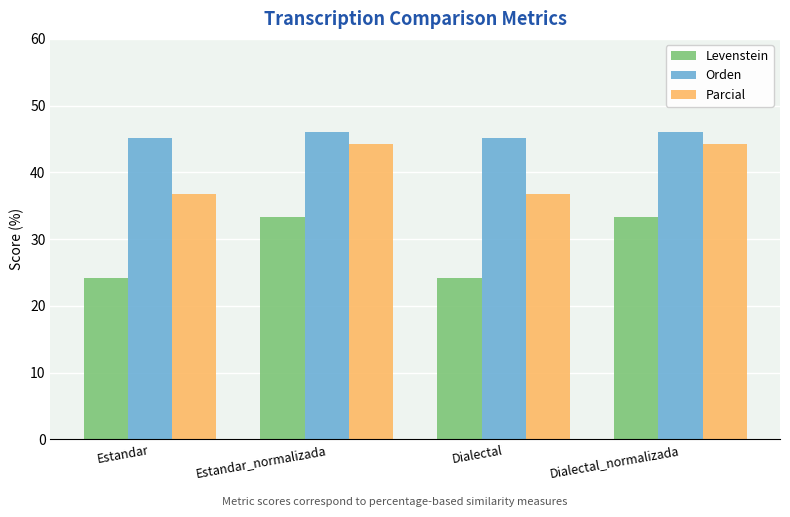

How many bars are there in each group?

3